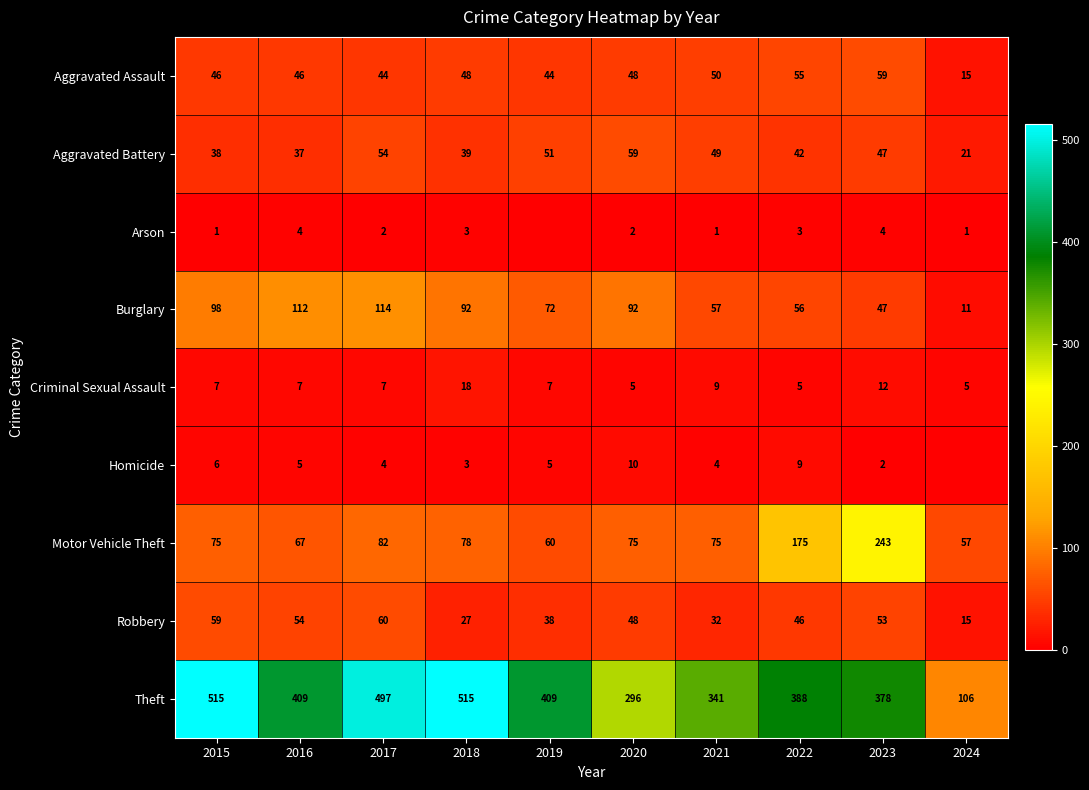

Which has a higher value, 2024 or 2020?

2020